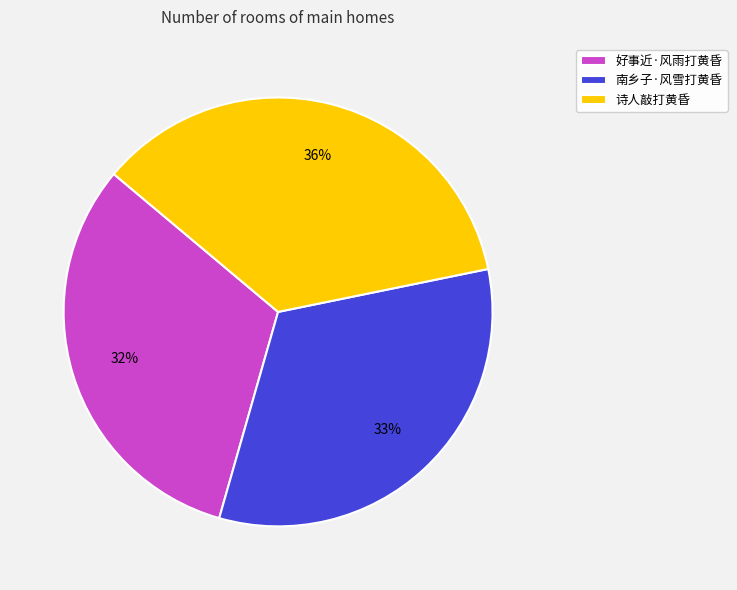

Approximately how many times larger is the value at 南乡子·风雪打黄昏 compared to 诗人敲打黄昏?

0.9